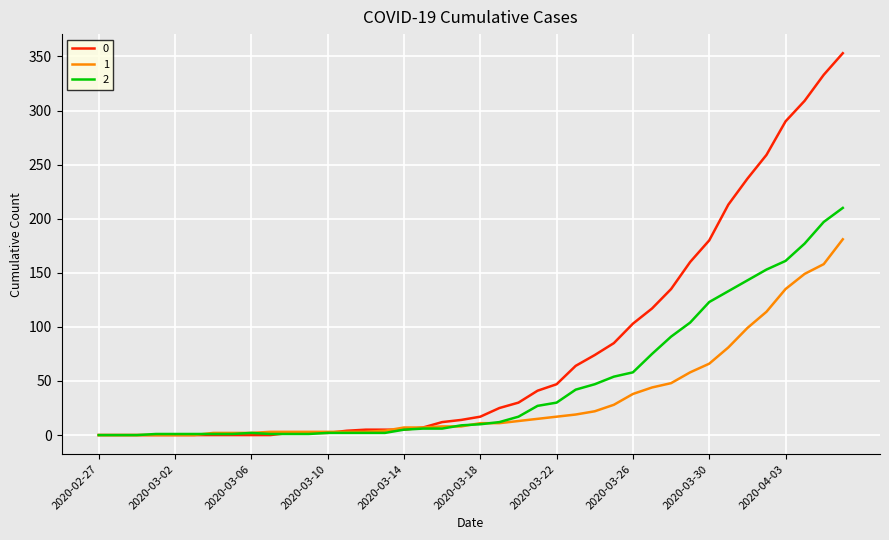

How many values in the 0 series are below 17?

20